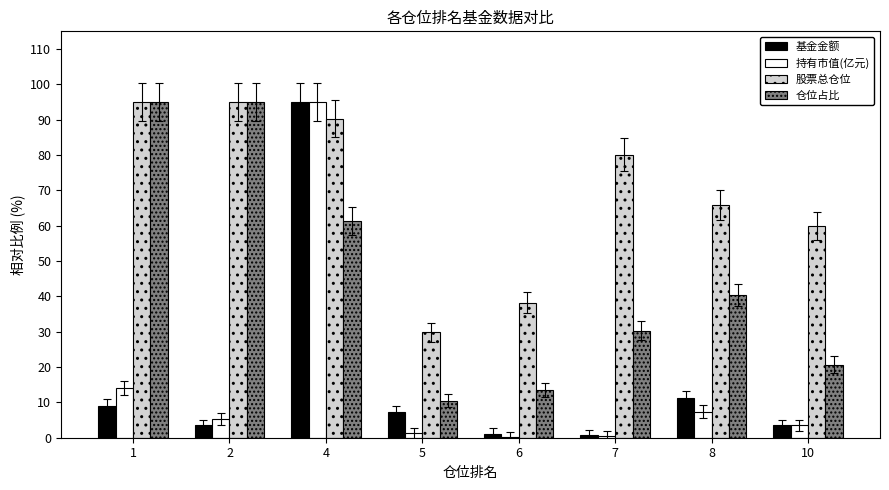

How many data points in 股票总仓位 are above 80?

4